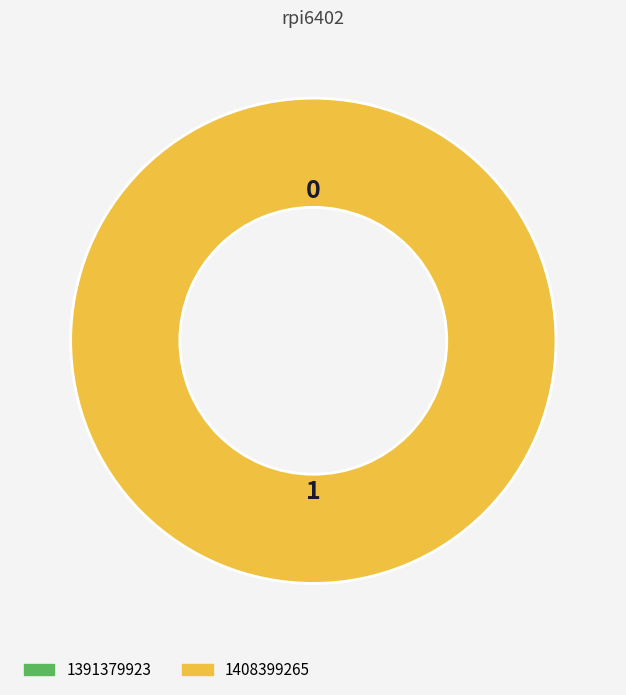

Is it true that 1408399265 is 100% of the pie?

True